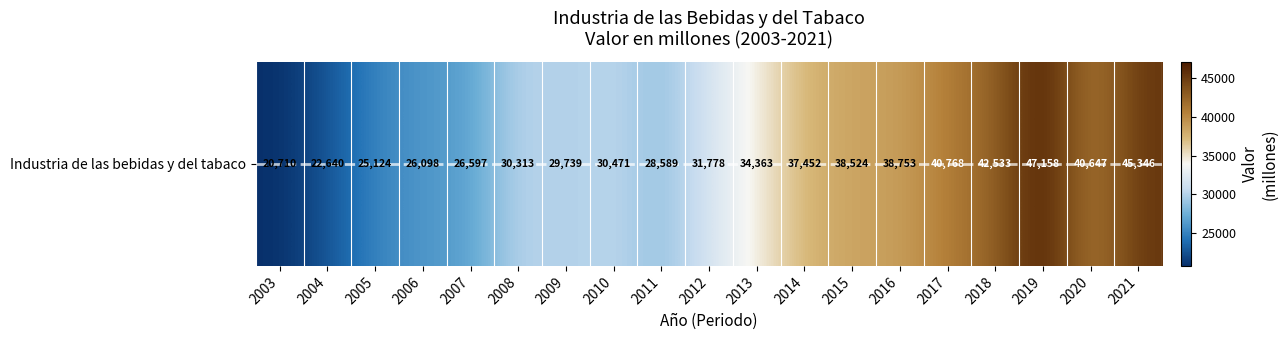

Reading right to left, list all the values displayed in this chart.

2021=45345.6	2020=40646.6	2019=47158.4	2018=42532.6	2017=40768.1	2016=38753.3	2015=38524.3	2014=37452.1	2013=34363.5	2012=31778.0	2011=28589.5	2010=30470.8	2009=29738.6	2008=30312.7	2007=26596.7	2006=26098.1	2005=25123.7	2004=22640.4	2003=20709.8